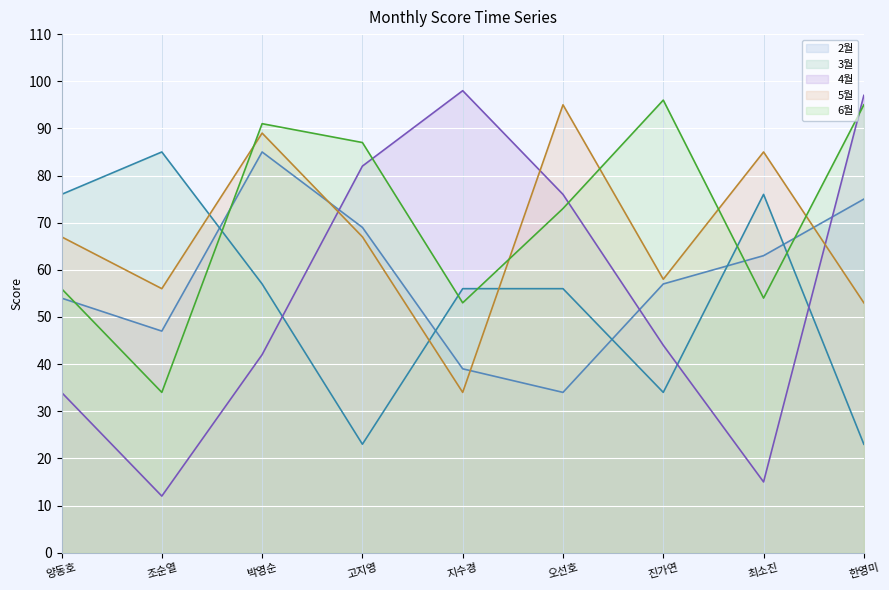

What is the difference between the highest and lowest values at 고지영?

64